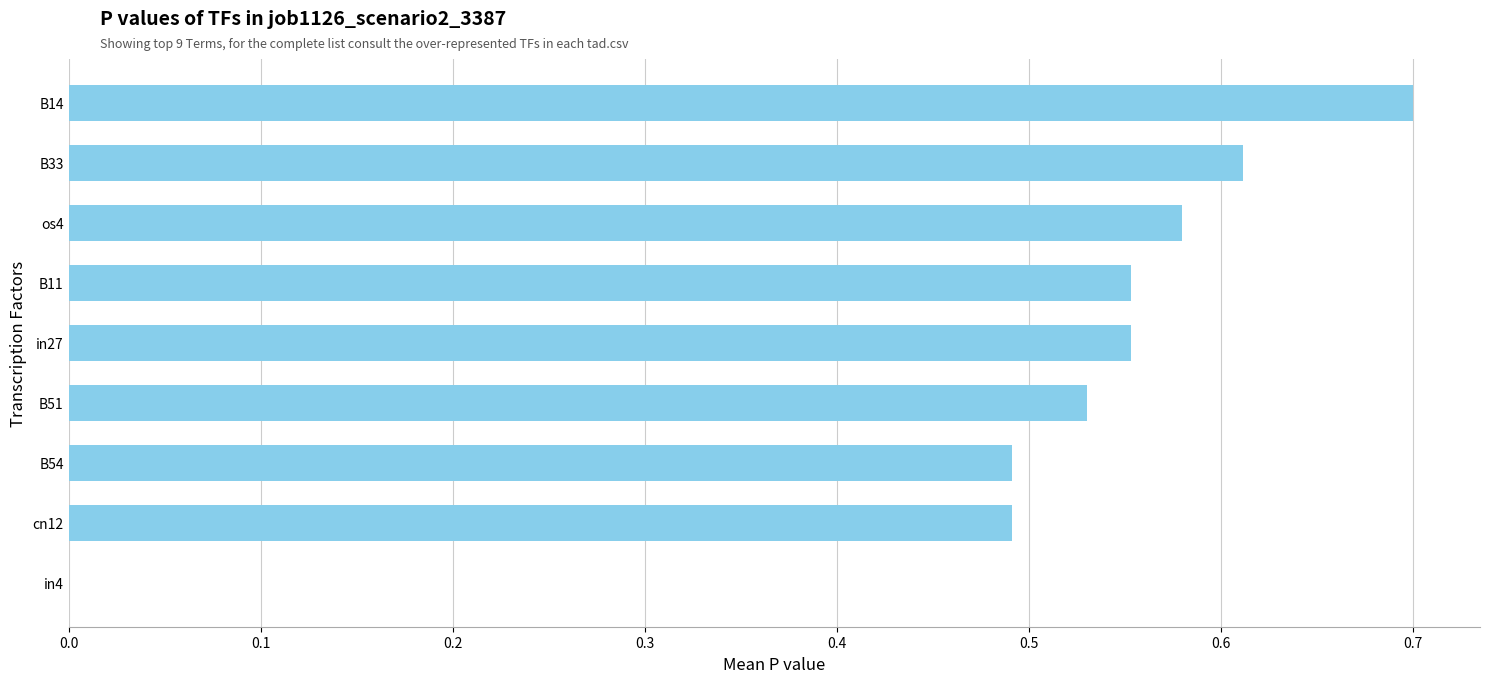

What is the change in value from B54 to B33?

+0.1